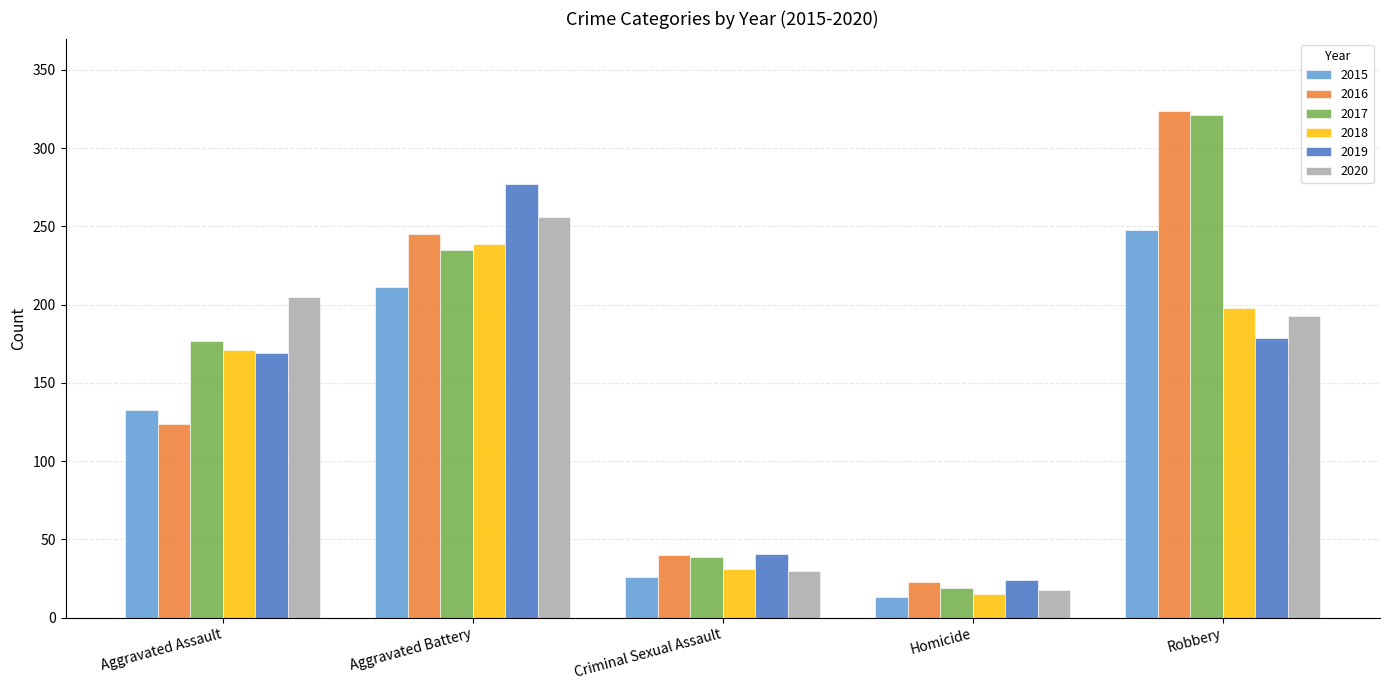

The 2017 series shows 39 at Criminal Sexual Assault. True or false?

True